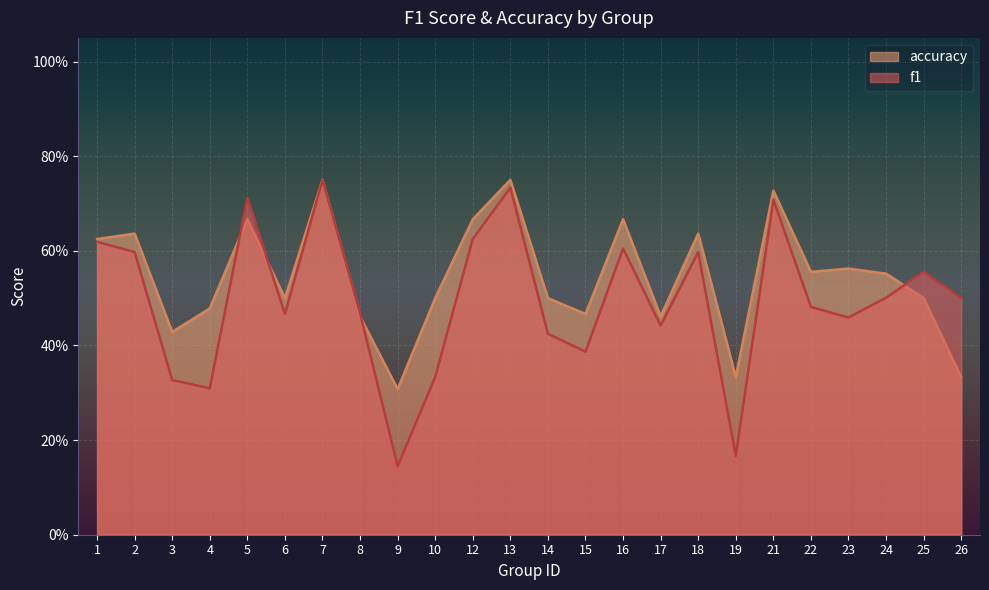

Reading left to right, what are all the values shown in this chart?

f1: 0.6	0.6	0.3	0.3	0.7	0.5	0.8	0.5	0.1	0.3	0.6	0.7	0.4	0.4	0.6	0.4	0.6	0.2	0.7	0.5	0.5	0.5	0.6	0.5
accuracy: 0.6	0.6	0.4	0.5	0.7	0.5	0.8	0.5	0.3	0.5	0.7	0.8	0.5	0.5	0.7	0.5	0.6	0.3	0.7	0.6	0.6	0.6	0.5	0.3